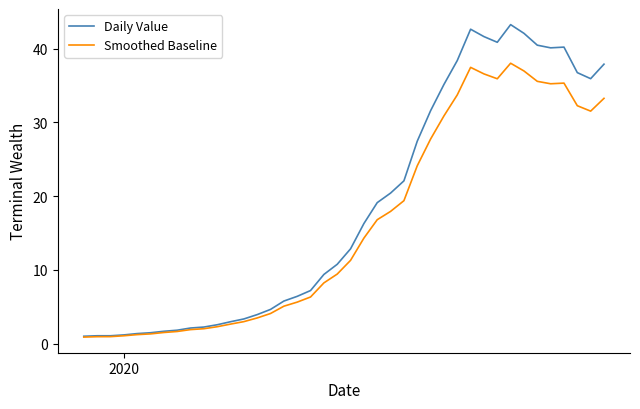

Which series has the largest total across all categories?

Daily Value